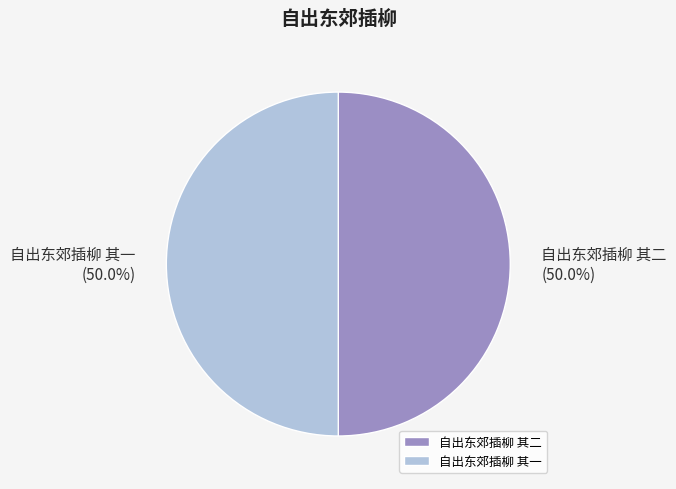

To the nearest percent, what is the combined percentage of 自出东郊插柳 其二 and 自出东郊插柳 其一?

100%